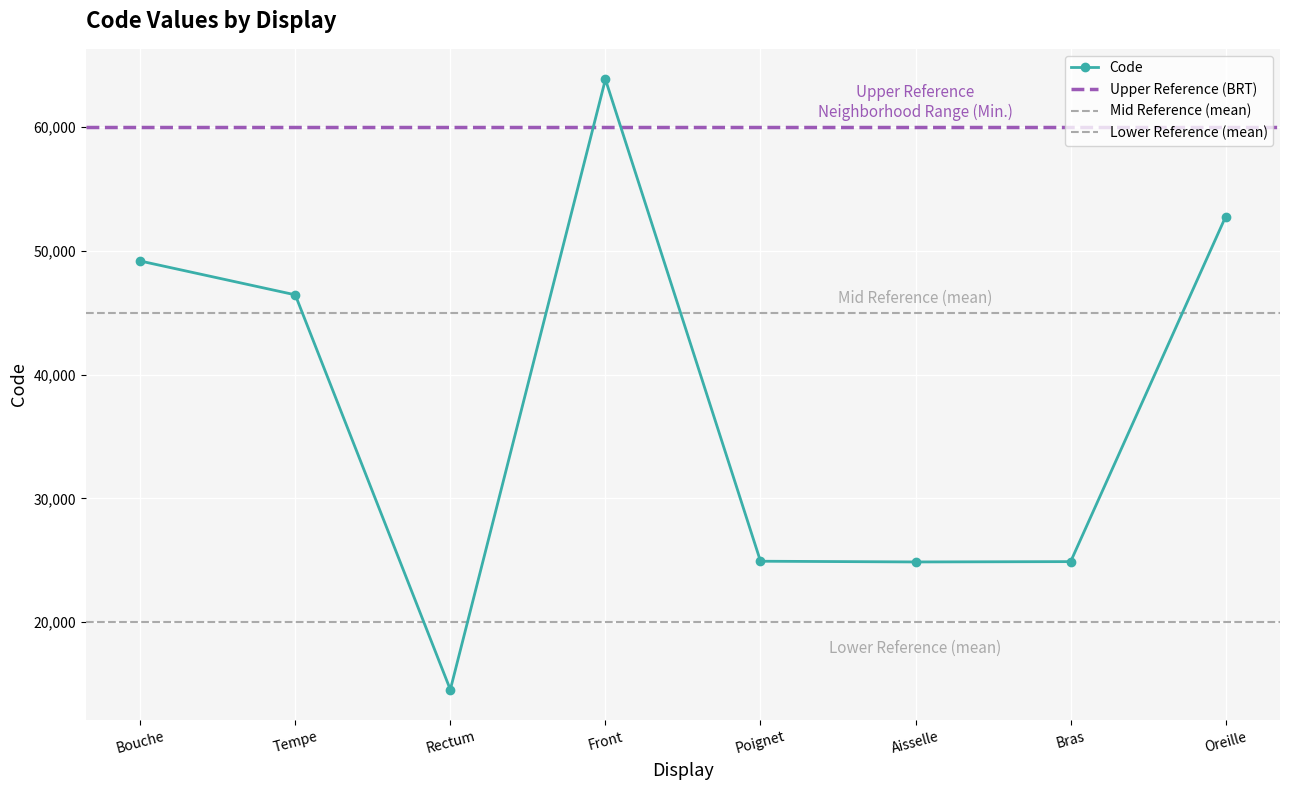

What is the ratio of the value at Tempe to the value at Front?

0.7